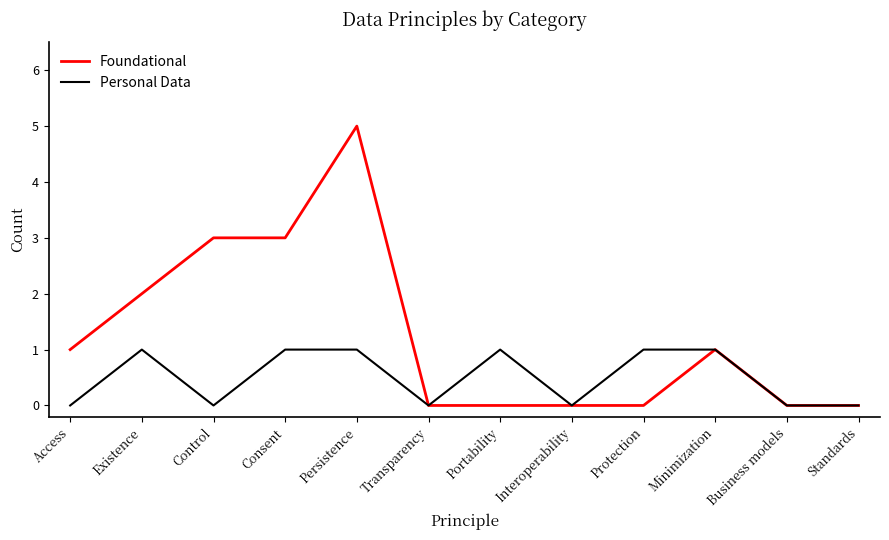

What position from the right is Portability?

6